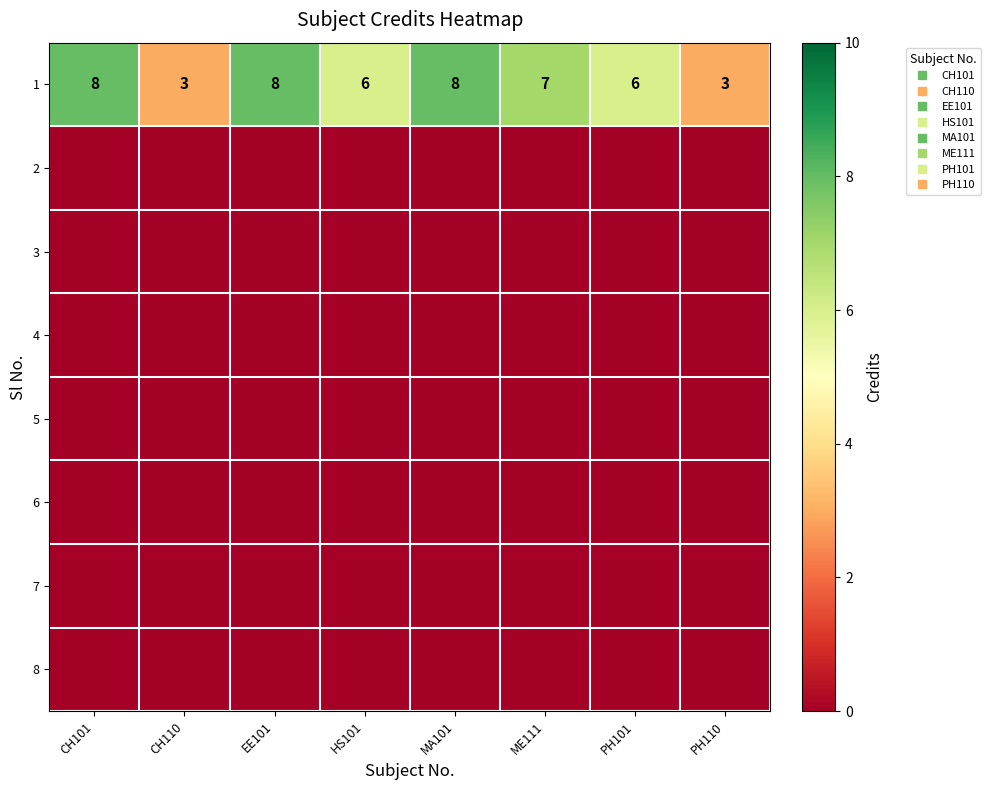

At how many categories does at least one series exceed 4?

6